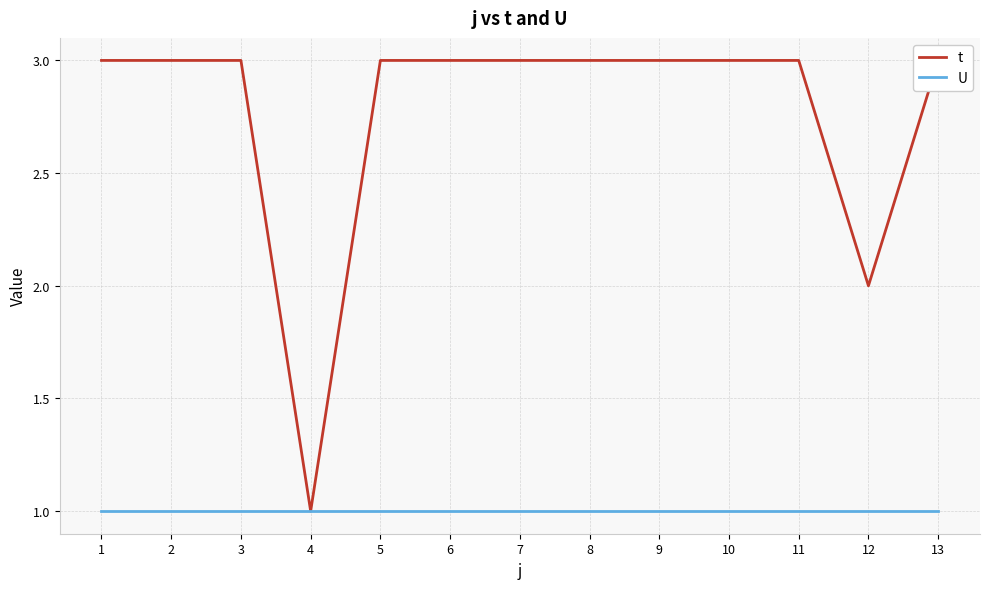

Reading right to left, list all the values displayed in this chart.

t: 13=3	12=2	11=3	10=3	9=3	8=3	7=3	6=3	5=3	4=1	3=3	2=3	1=3
U: 13=1	12=1	11=1	10=1	9=1	8=1	7=1	6=1	5=1	4=1	3=1	2=1	1=1